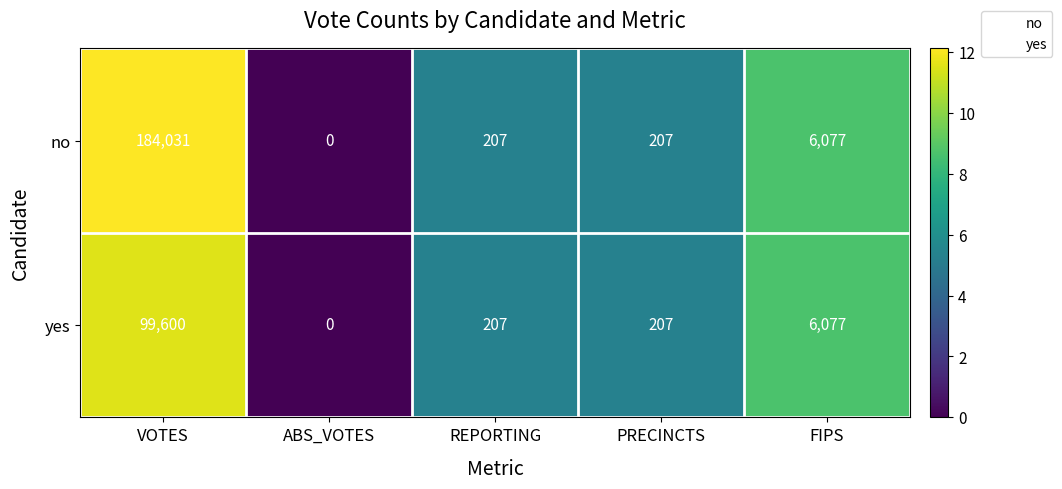

What is the maximum value shown in the chart?

184031